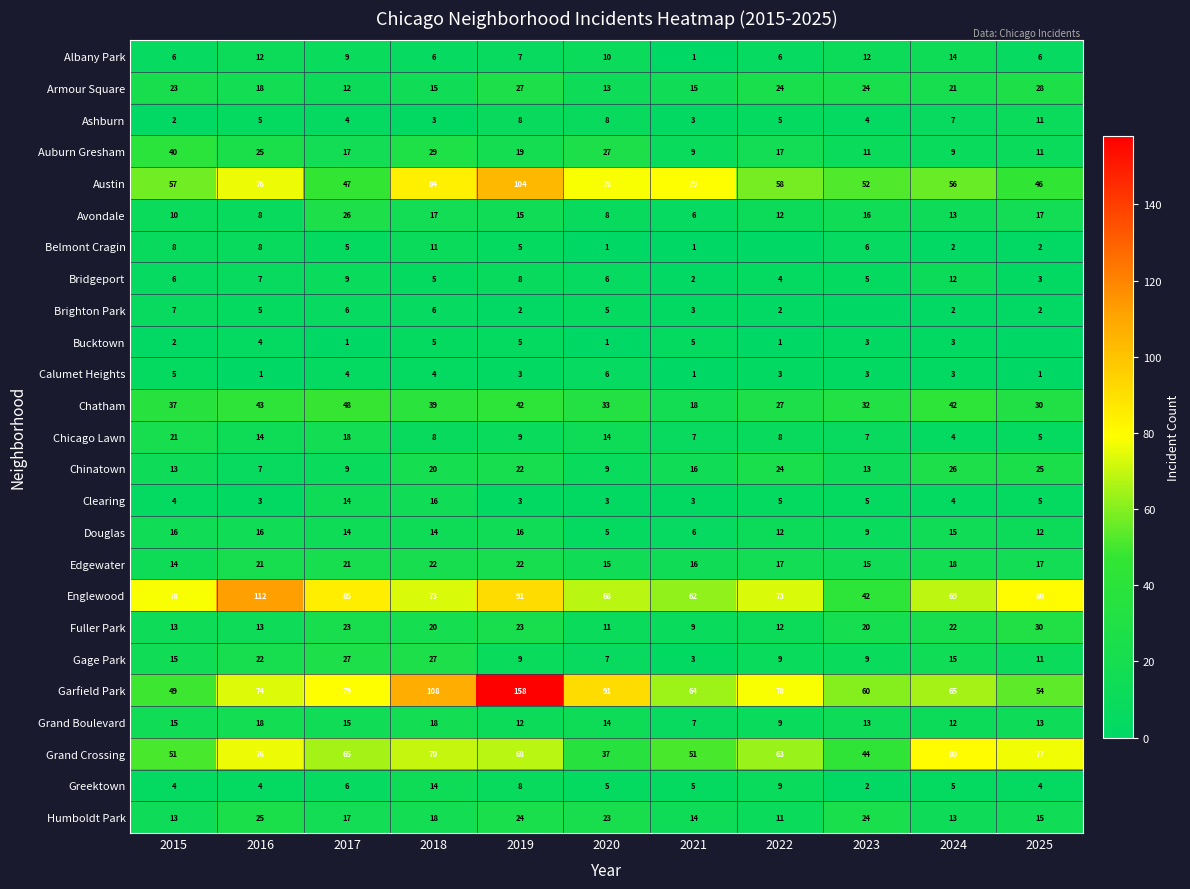

Which has a higher value, 2024 or 2025?

2024